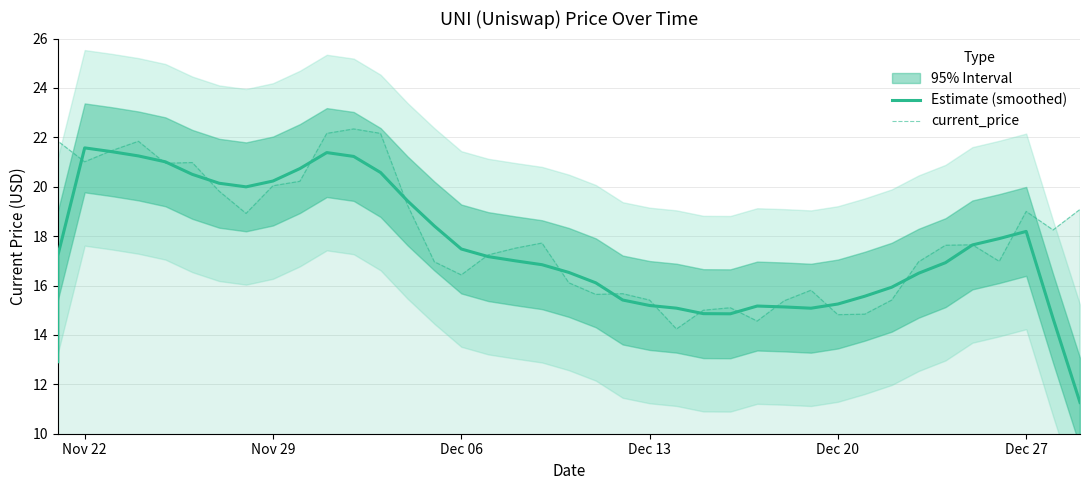

How many intersections are there between Estimate (smoothed) and current_price?

18